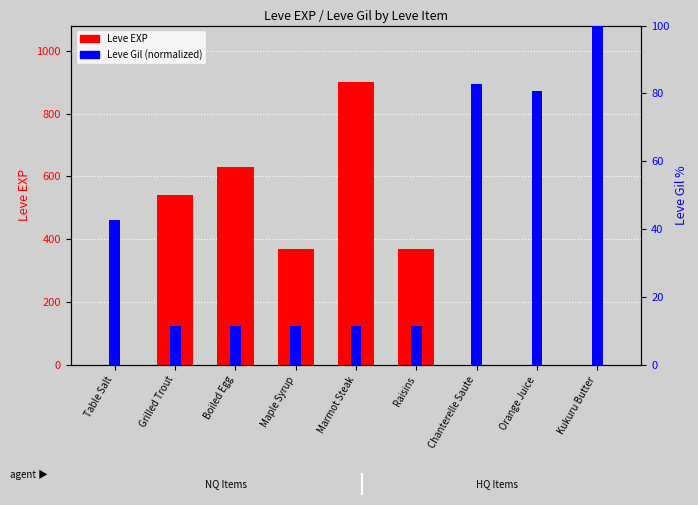

What is the label of the 7th bar from the left?

Chanterelle Saute